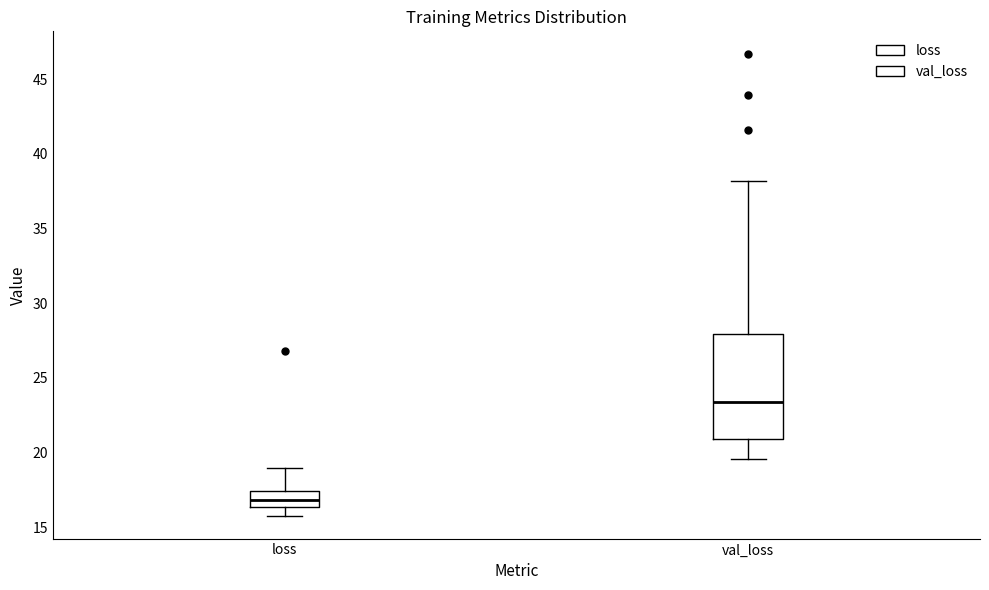

Which box's median line is the highest?

val_loss